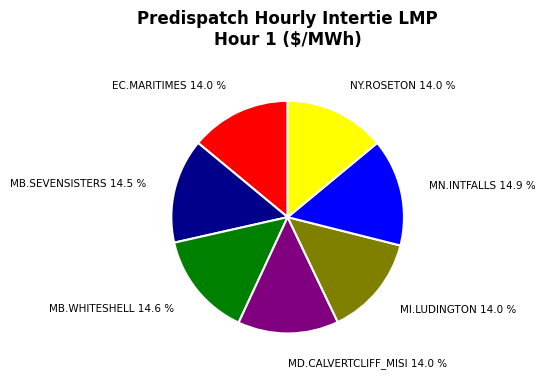

Is there a majority slice in this chart?

No